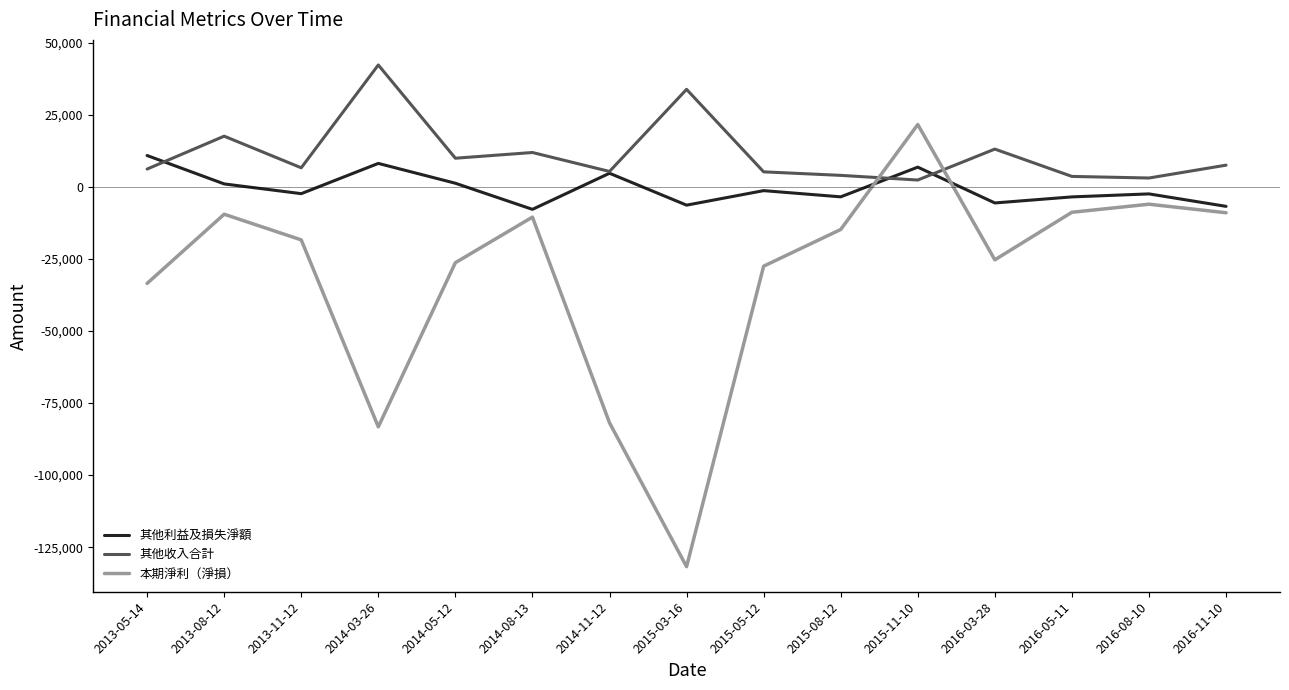

Is this an area chart (filled region under the line)?

No